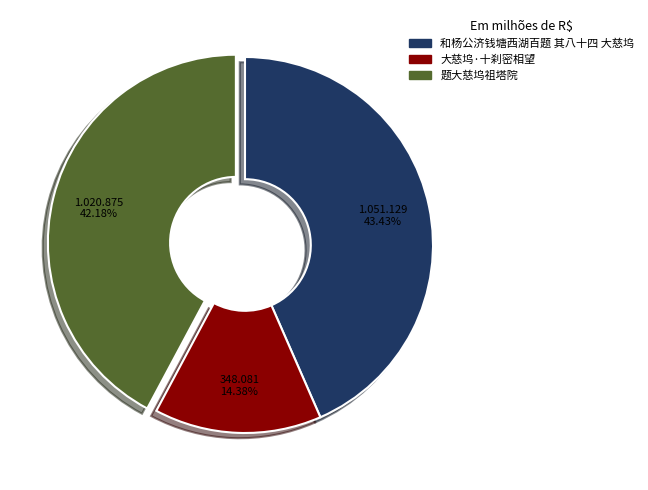

To the nearest percent, what percentage of the pie is 题大慈坞祖塔院?

42%